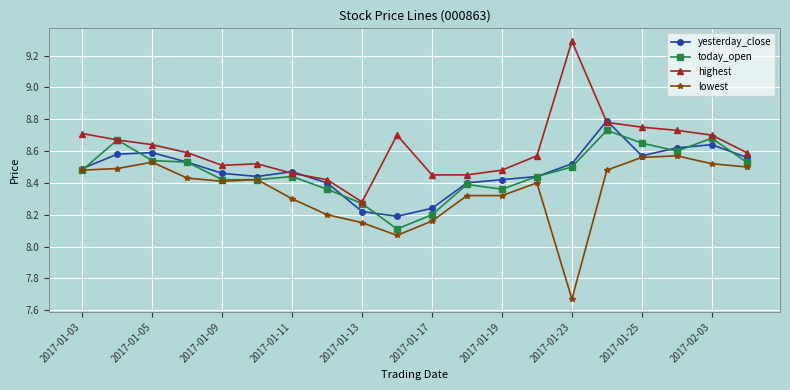

At how many categories does at least one series exceed 8?

20